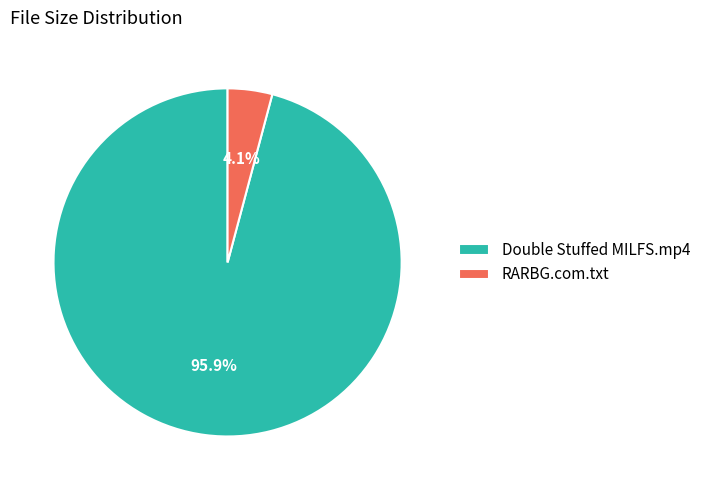

The RARBG.com.txt slice represents 4% of the pie. True or false?

True